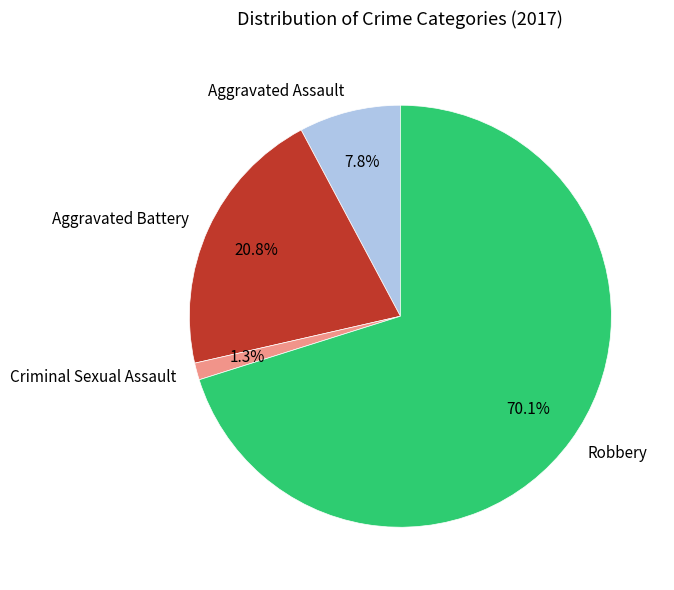

To the nearest percent, what is the average slice percentage?

25%